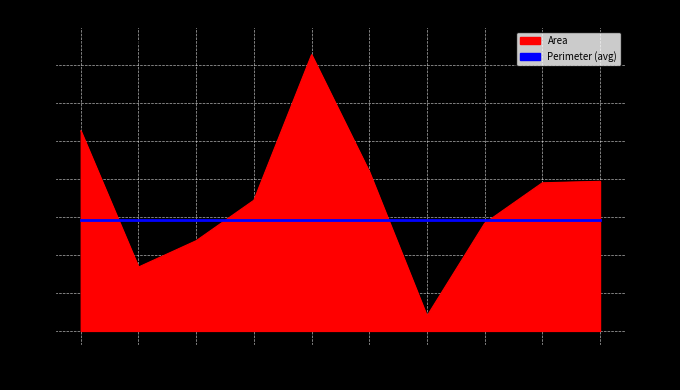

What is the sum of the values at 3 and 5?

987